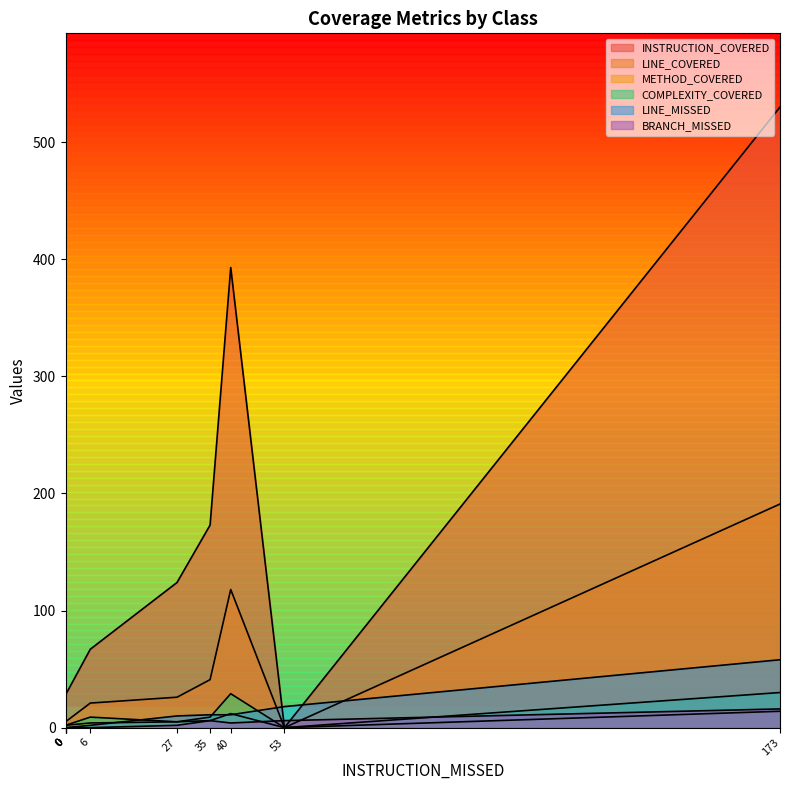

What is the greatest value displayed?

530